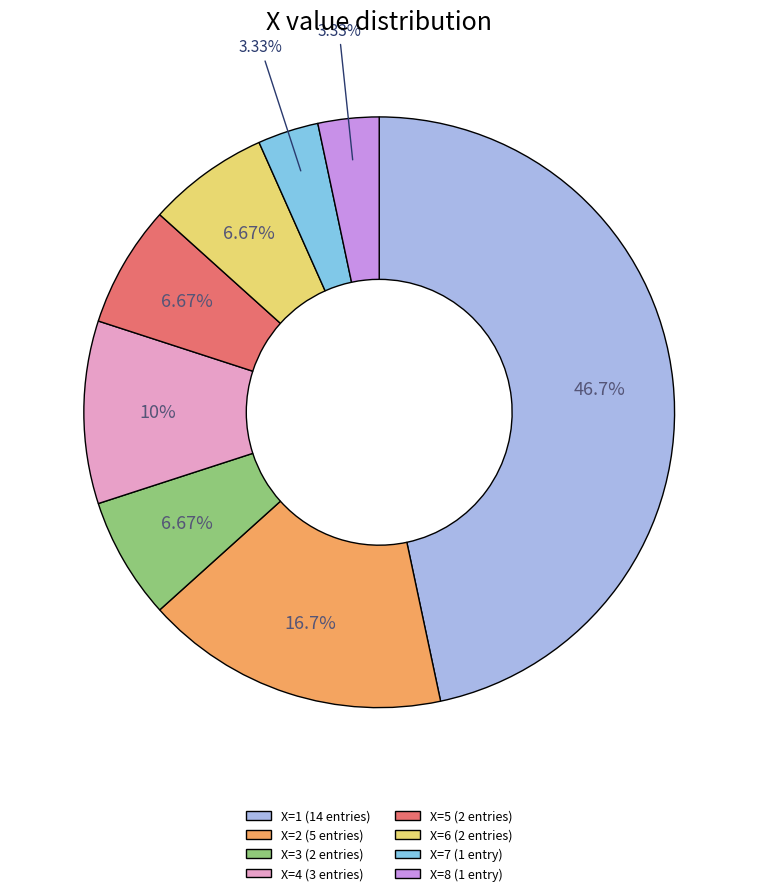

Does X=2 (5 entries) represent more than half of the total?

No